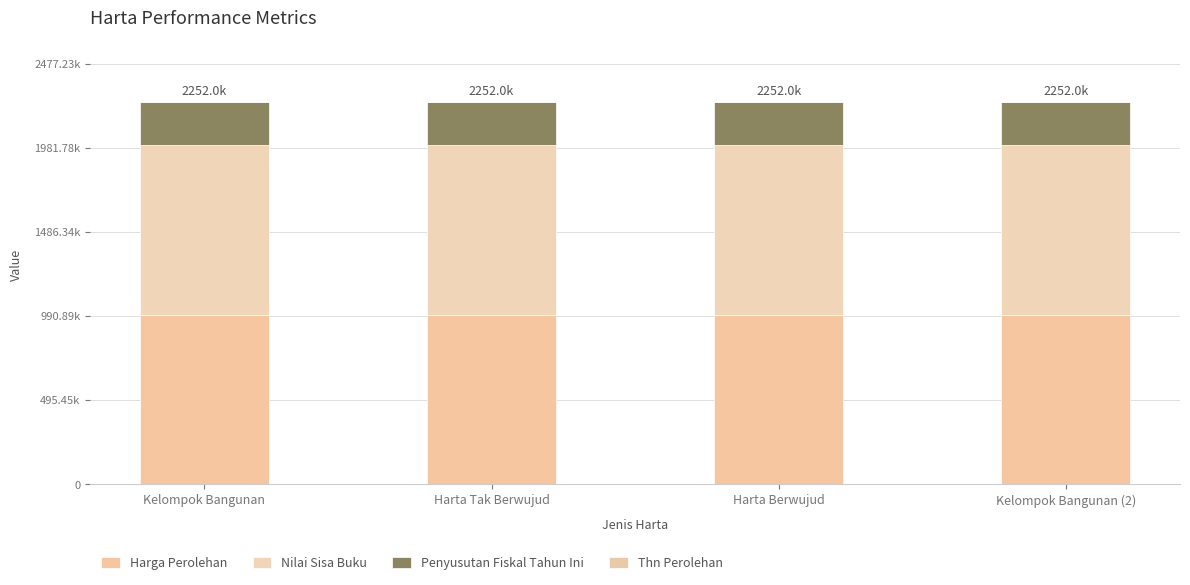

Which series changed the most between Kelompok Bangunan and Harta Tak Berwujud?

Thn Perolehan